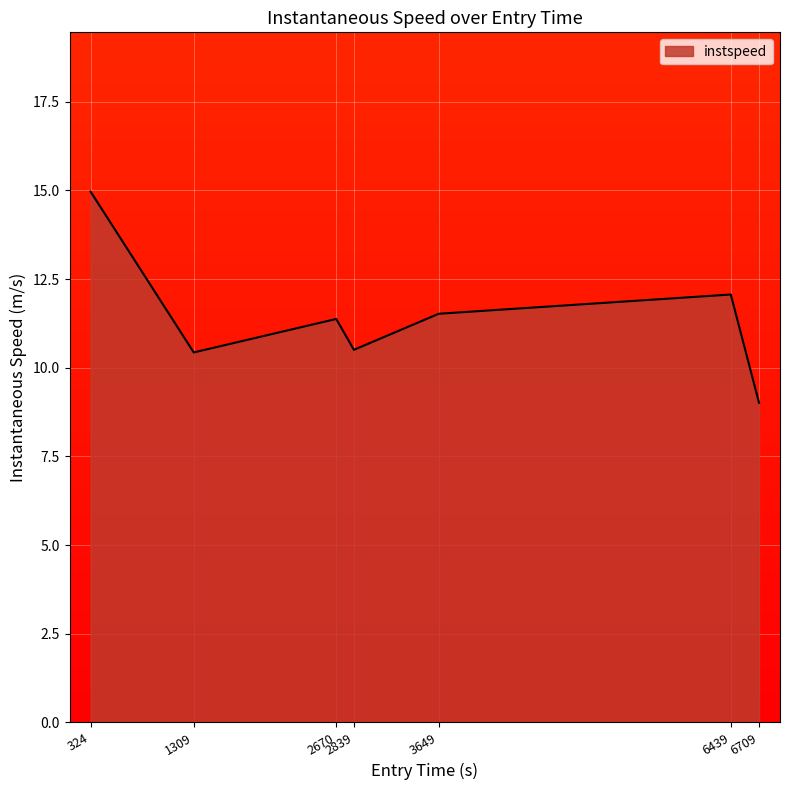

What is the sum of all values?

79.9